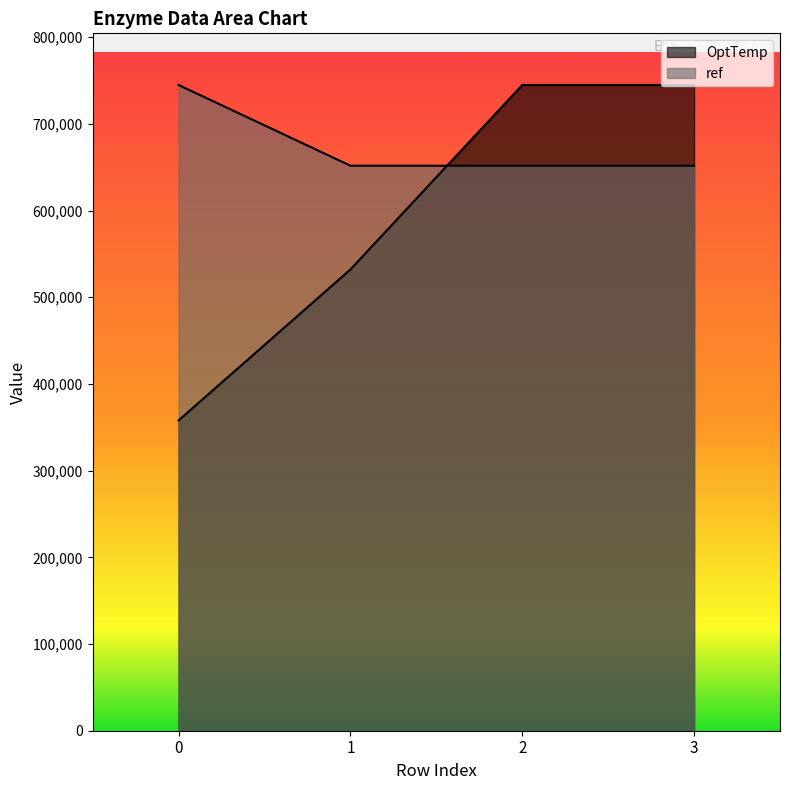

What are all the series names shown in the legend?

OptTemp, ref